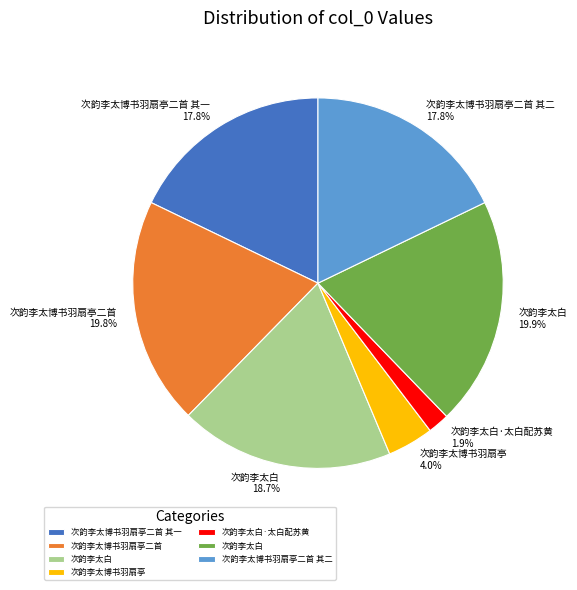

Is there a majority slice in this chart?

No